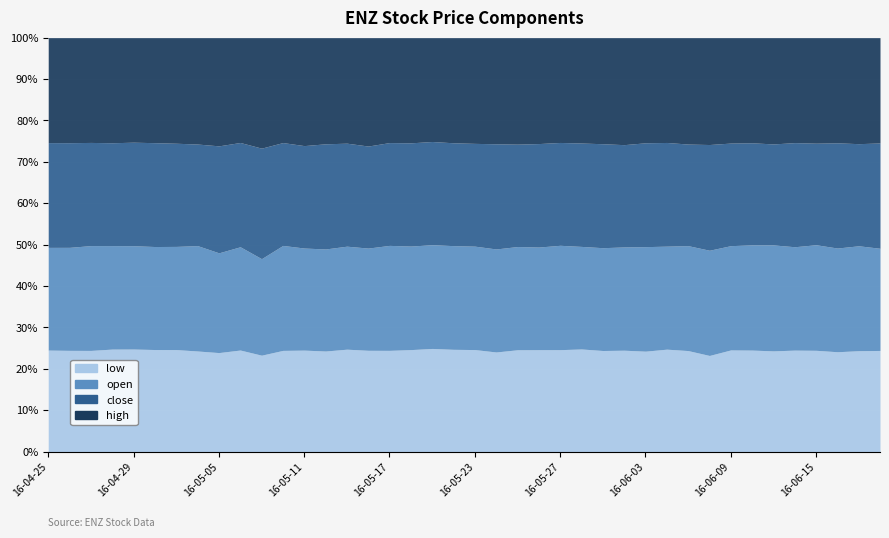

At which label does close first exceed 6?

2016-05-12